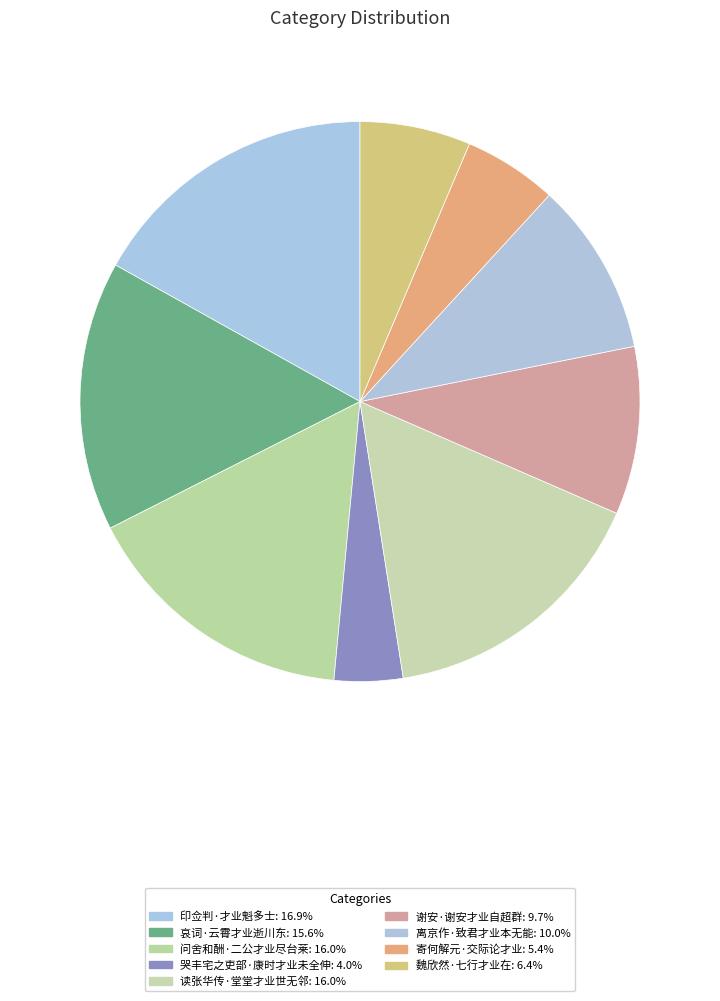

Does 哀词·云霄才业逝川东 represent more than half of the total?

No